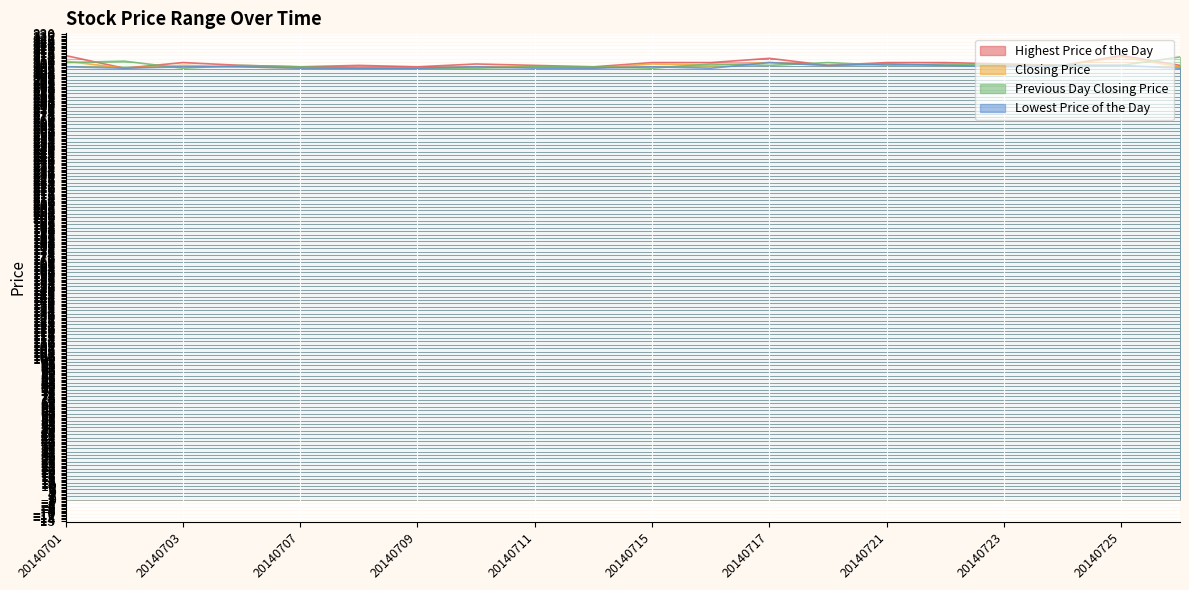

How many series are shown in this chart?

4